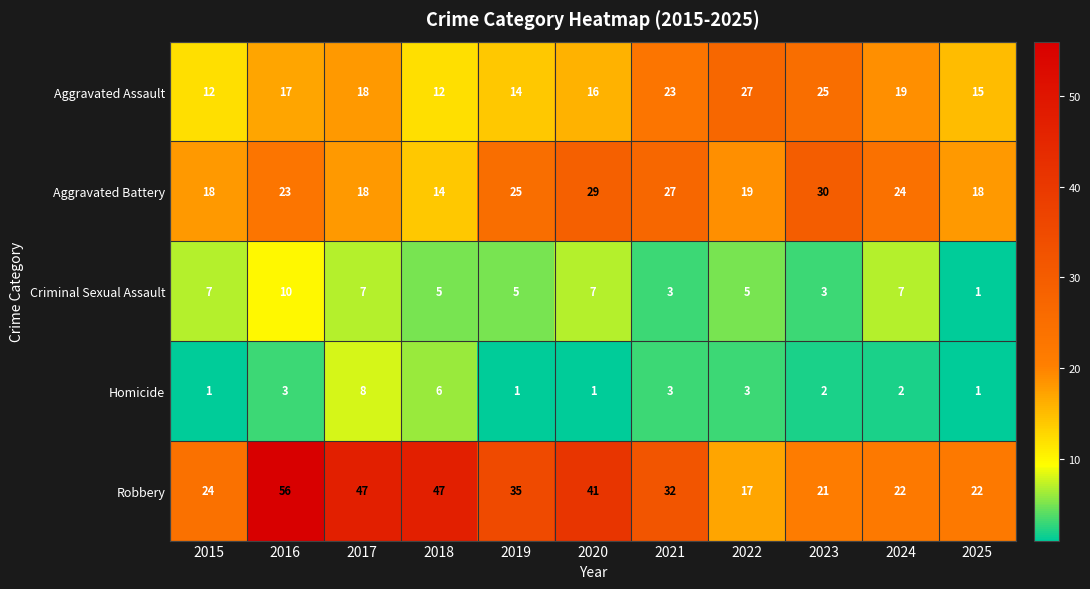

What is the total value across all series at 2018?

84